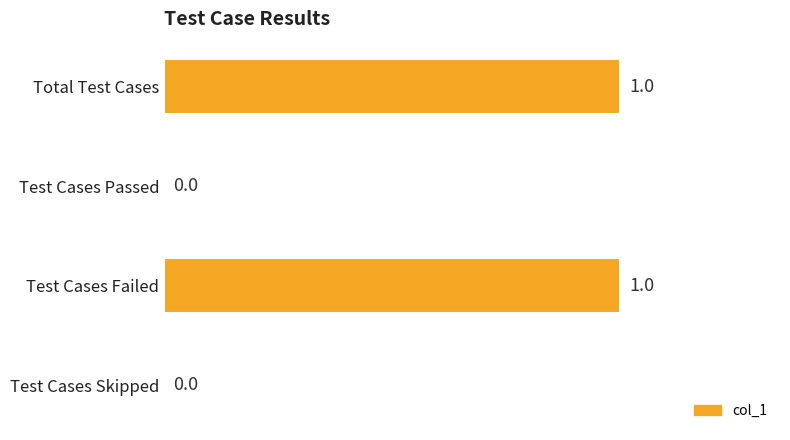

True or false: the data shows 0 at Test Cases Skipped.

True